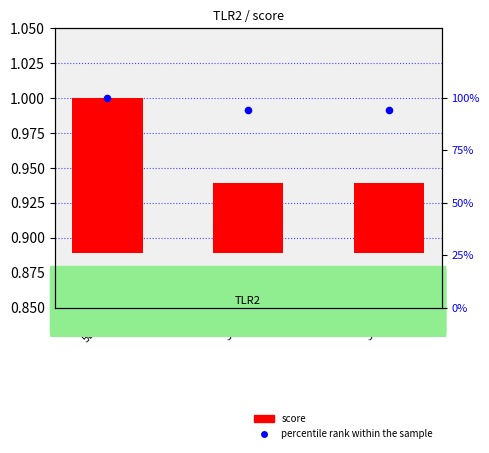

At which category is the sum across all series the highest?

5D3D